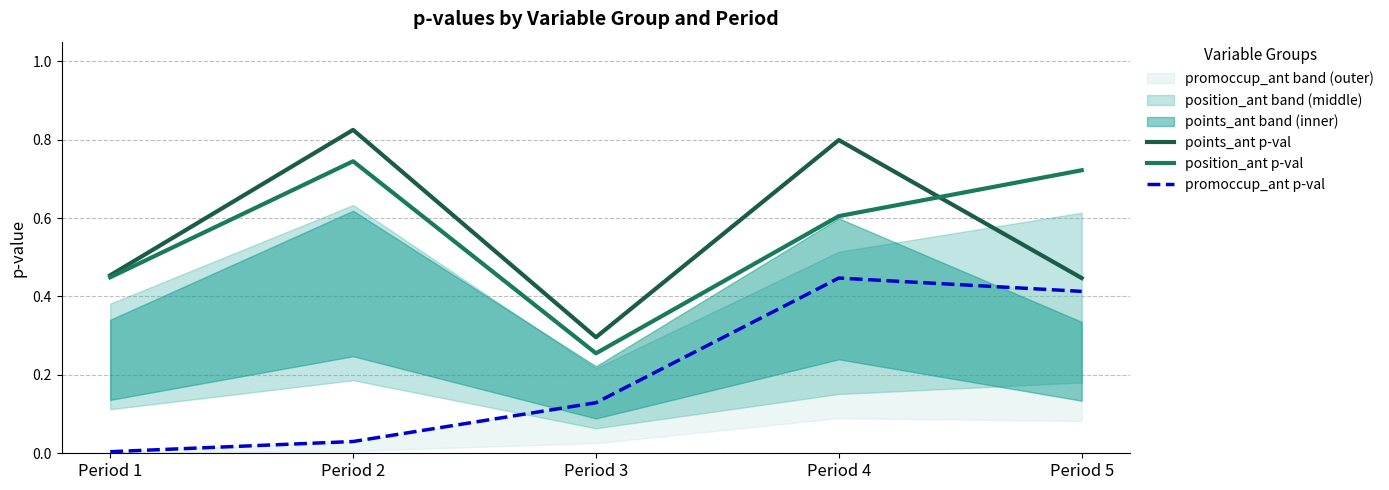

What is the sum of all position_ant p-val values?

2.8